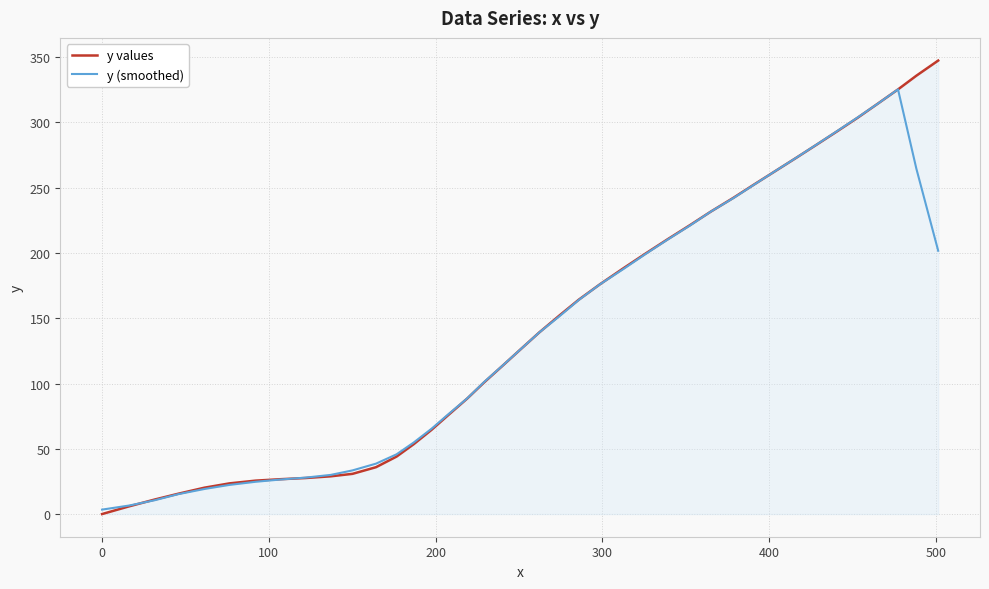

How many values in the y (smoothed) series are below 139?

20